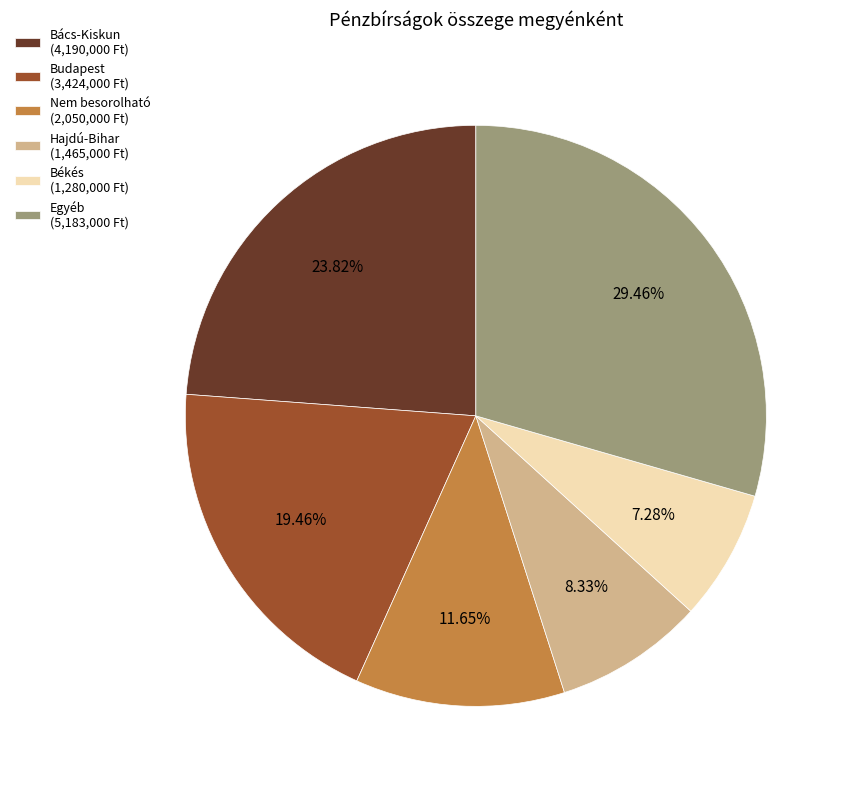

Is the sum of Budapest (3,424,000 Ft) and Hajdú-Bihar (1,465,000 Ft) greater than half?

No